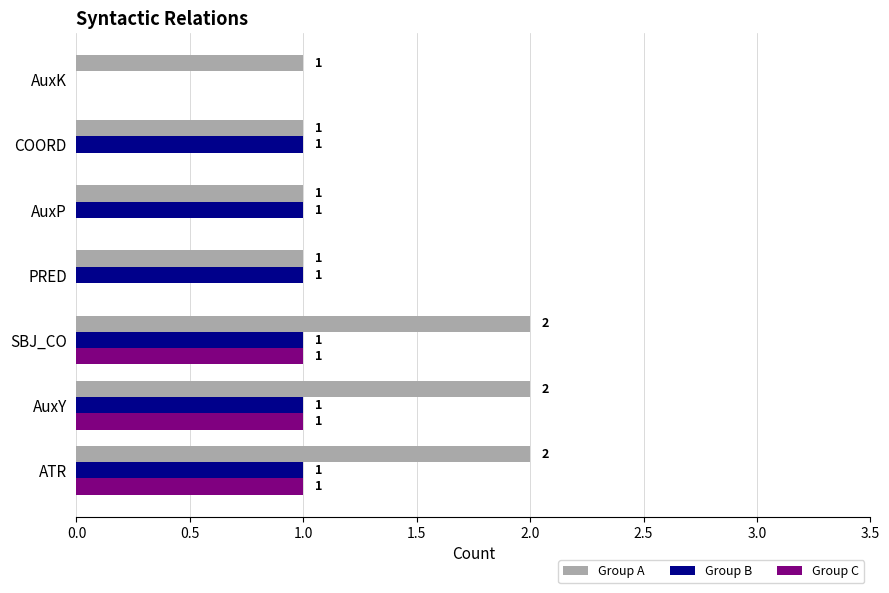

The Group A series shows 2 at AuxY. True or false?

True